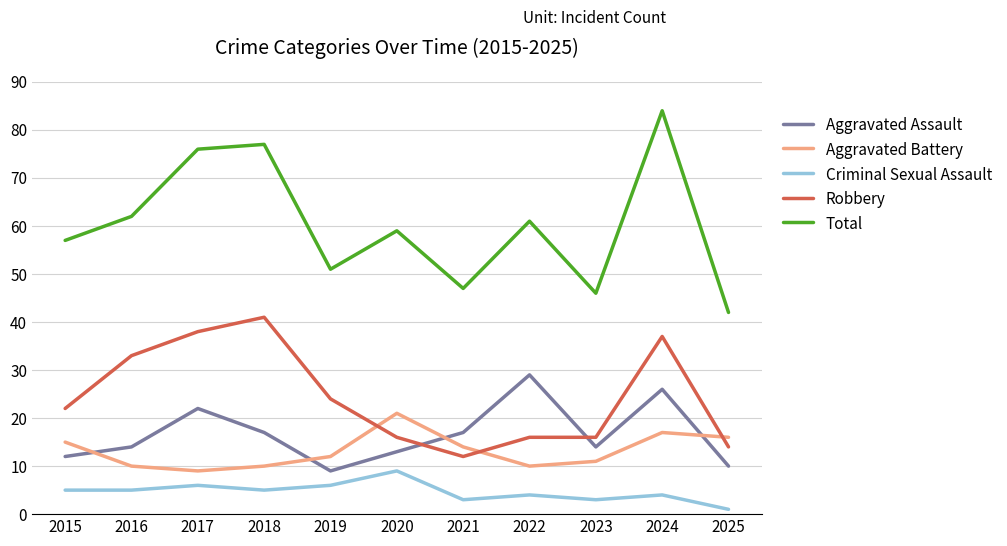

Is the value of Total at 2017 greater than the value of Aggravated Battery at 2022?

Yes